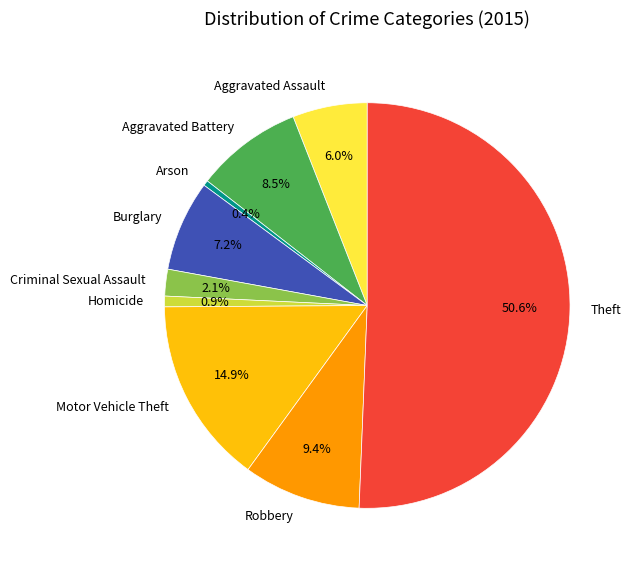

What percentage is the Aggravated Assault slice, to the nearest percent?

6%